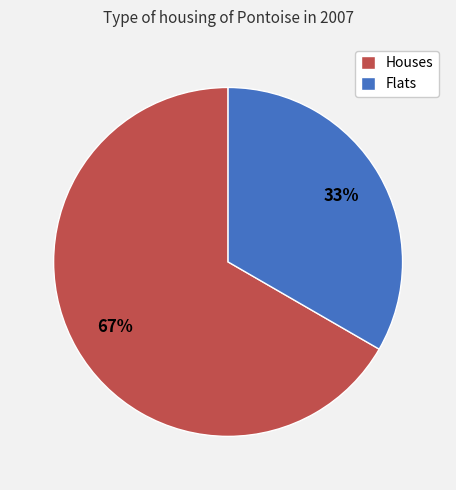

To the nearest percent, what is the average slice percentage?

50%